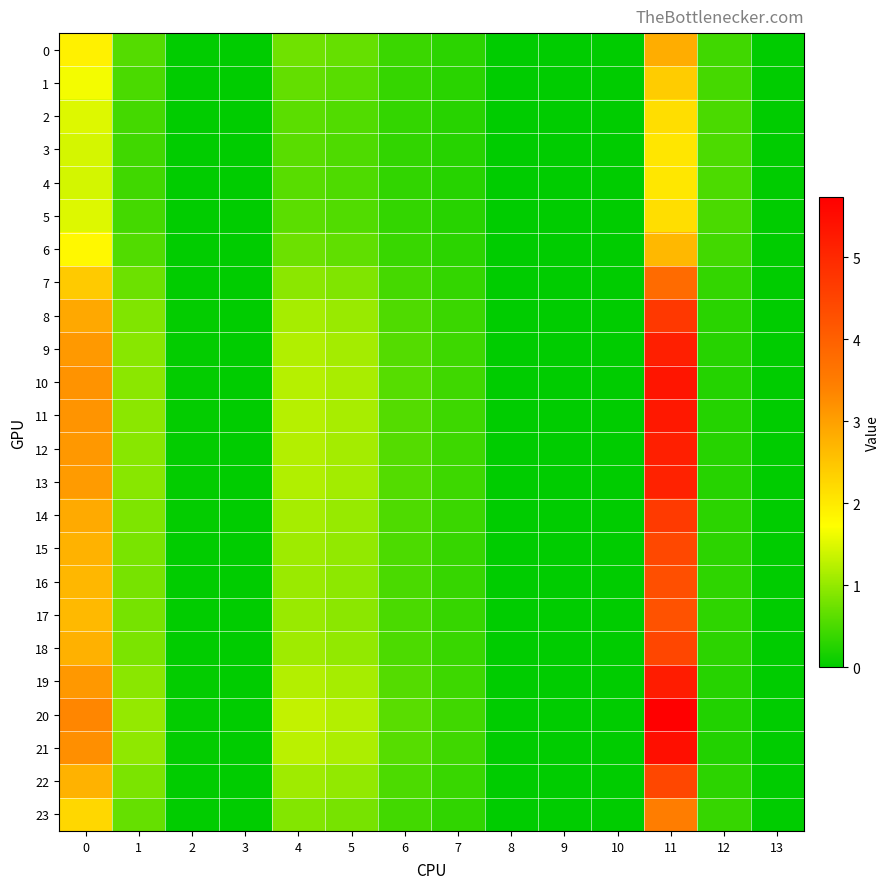

Rank the series at 9 from highest to lowest value.

0, 1, 2, 3, 4, 5, 6, 7, 8, 9, 10, 11, 12, 13, 14, 15, 16, 17, 18, 19, 20, 21, 22, 23